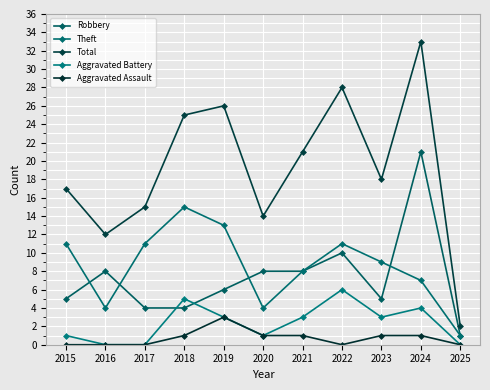

What is the difference between the maximum and second lowest values in the Robbery series?

17